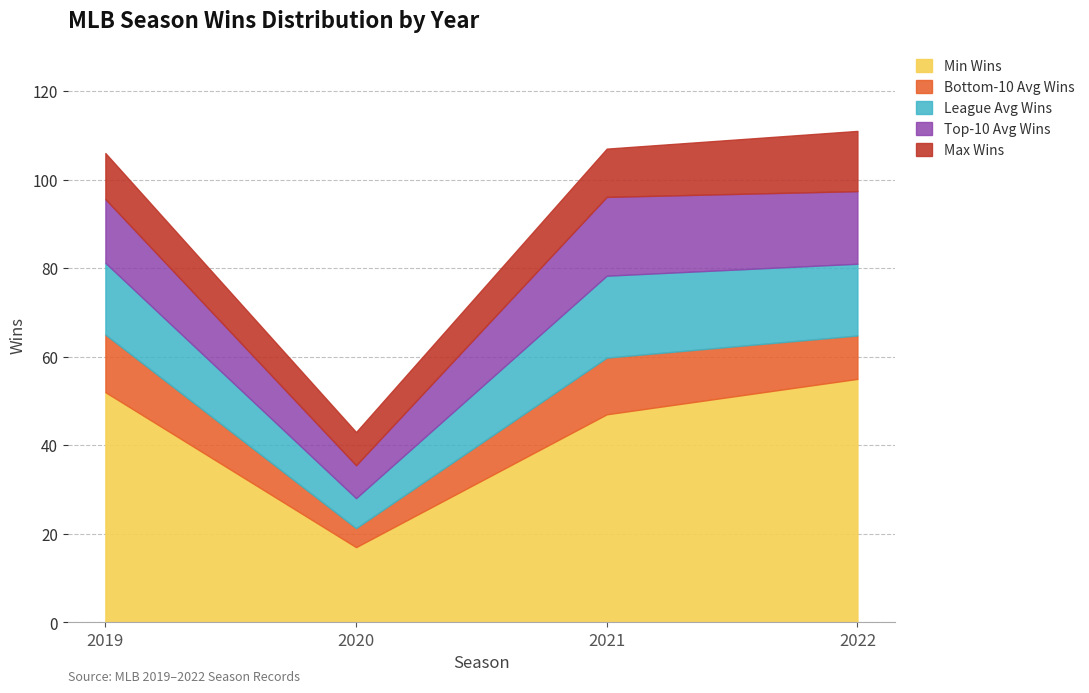

Rank the categories by Min Wins value from highest to lowest.

2022, 2019, 2021, 2020